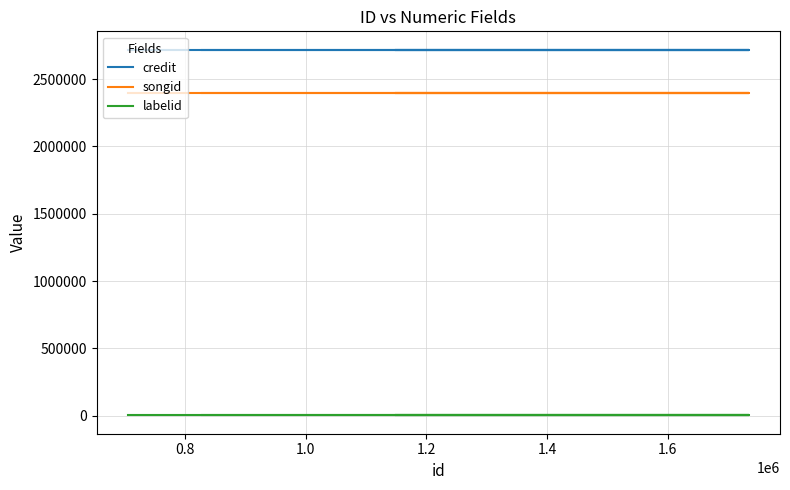

True or false: songid and credit intersect in this chart.

False